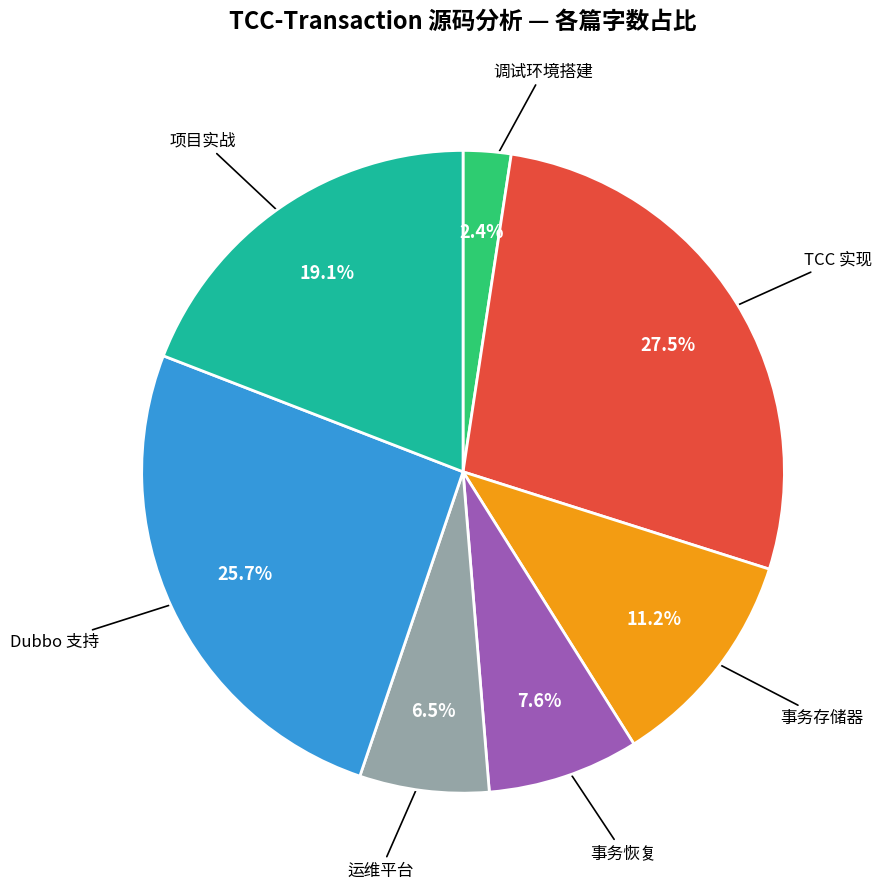

How many segments does this pie chart have?

7